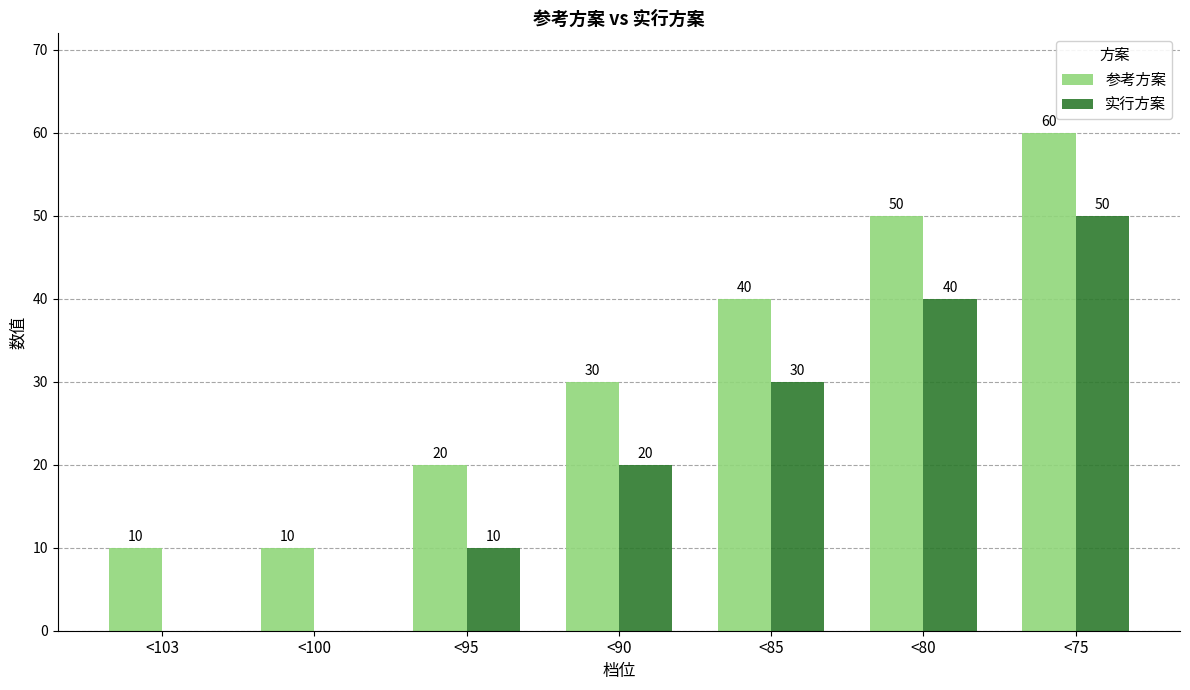

What is the sum of all 实行方案 values?

150